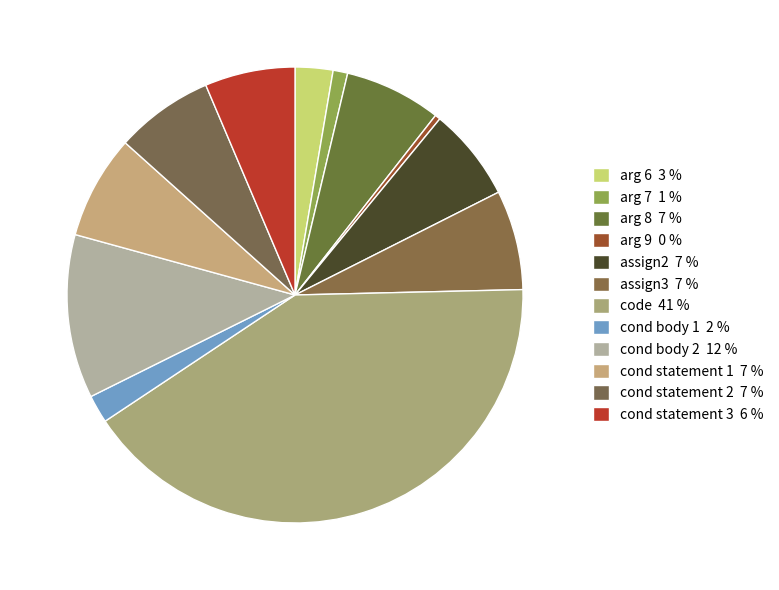

What is the ratio of the value at cond body 2 to the value at arg 9?

30.3